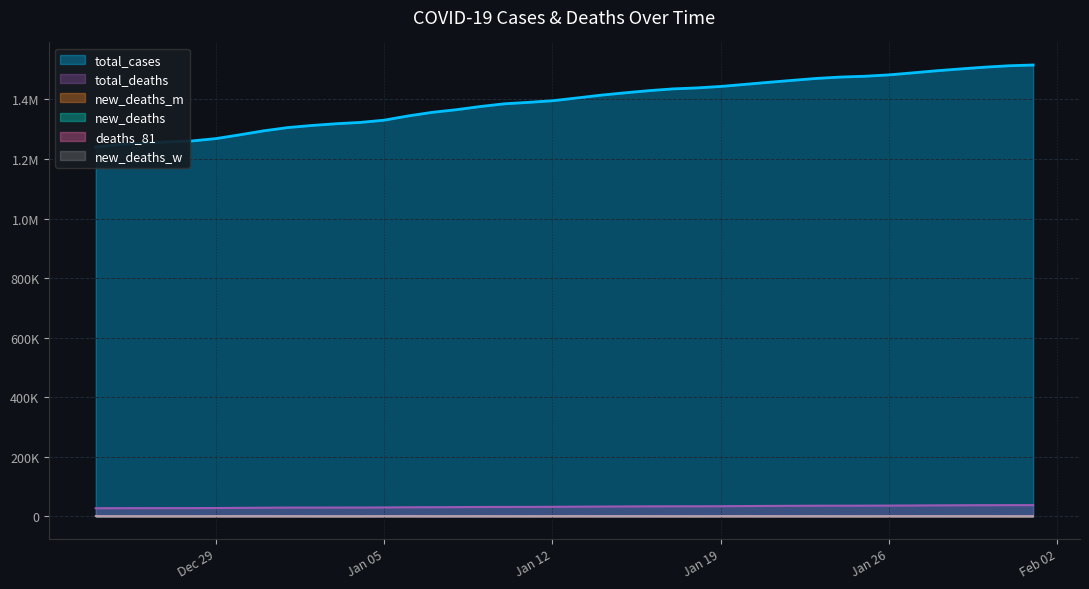

List the series in order of their peak value, lowest first.

deaths_81, new_deaths_w, new_deaths_m, new_deaths, total_deaths, total_cases